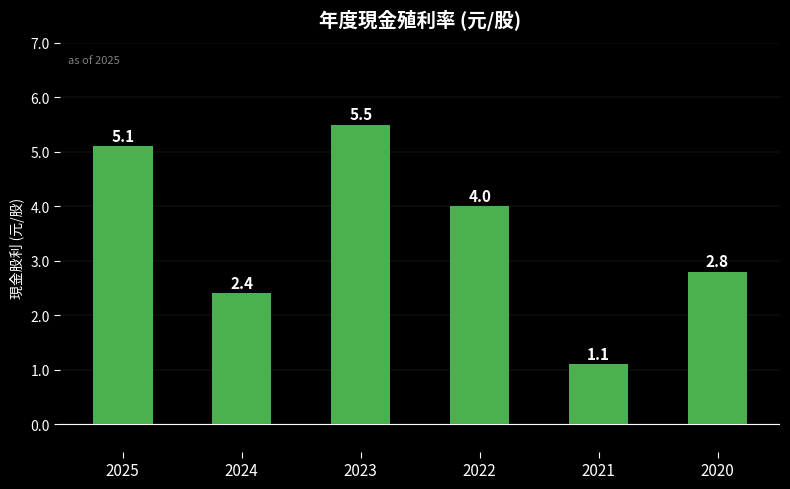

What is the ratio of the value at 2020 to the value at 2023?

0.5